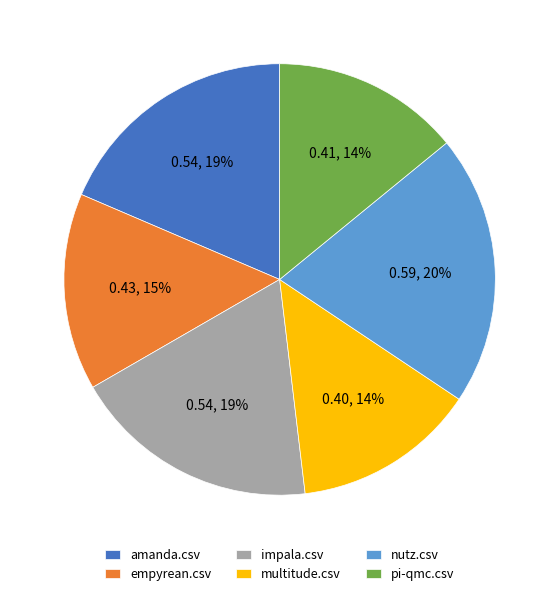

Is the sum of empyrean.csv and multitude.csv greater than half?

No